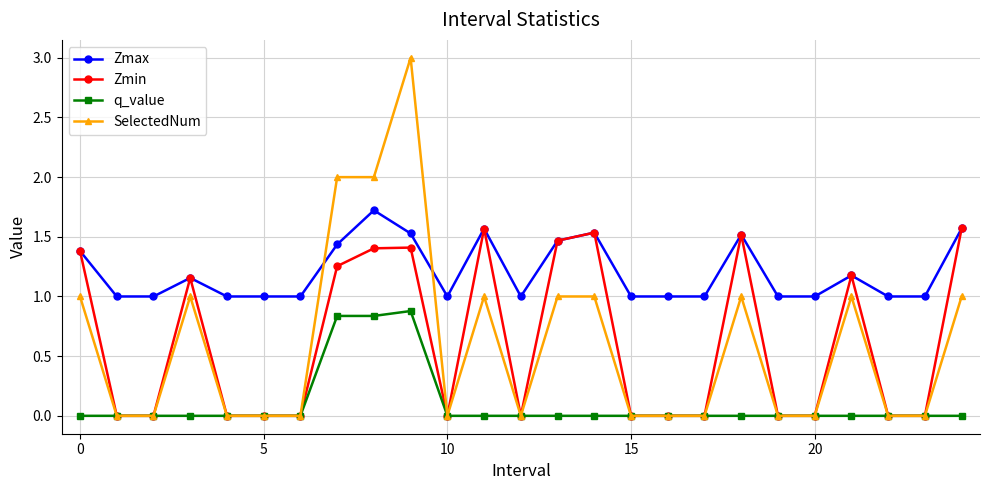

What is the difference between the maximum and minimum values in the Zmax series?

0.7